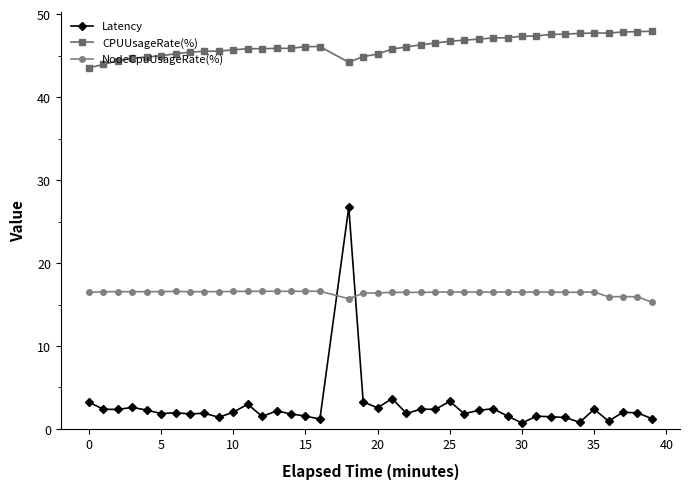

What is the sum of all NodeCpuUsageRate(%) values?

640.5